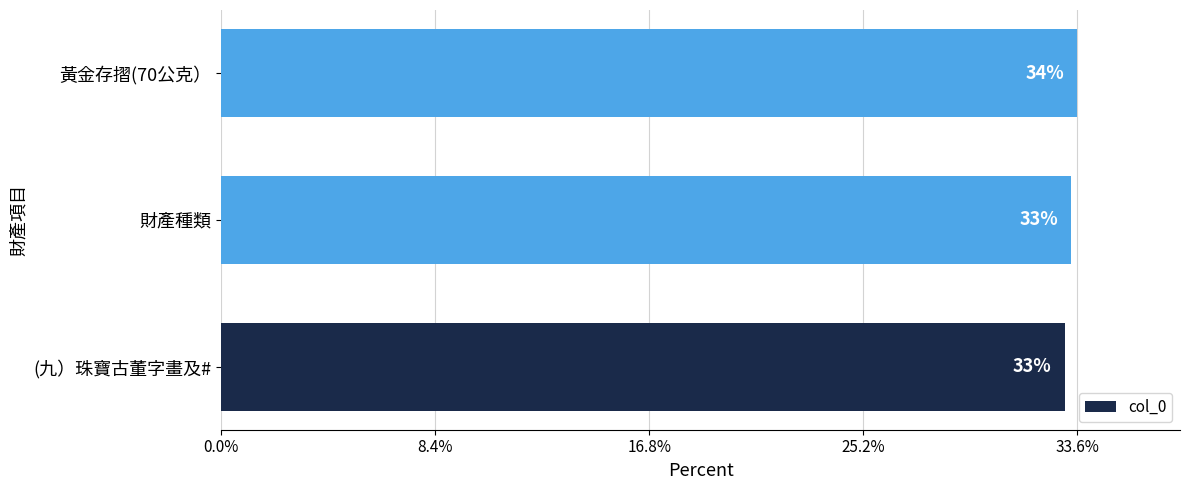

Does the chart contain any negative values?

No